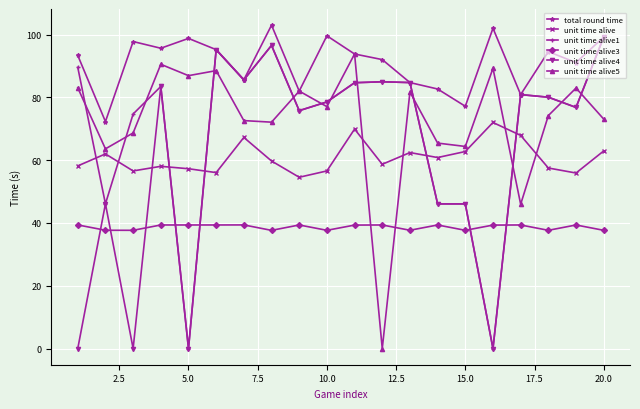

How many distinct data groups are displayed?

6